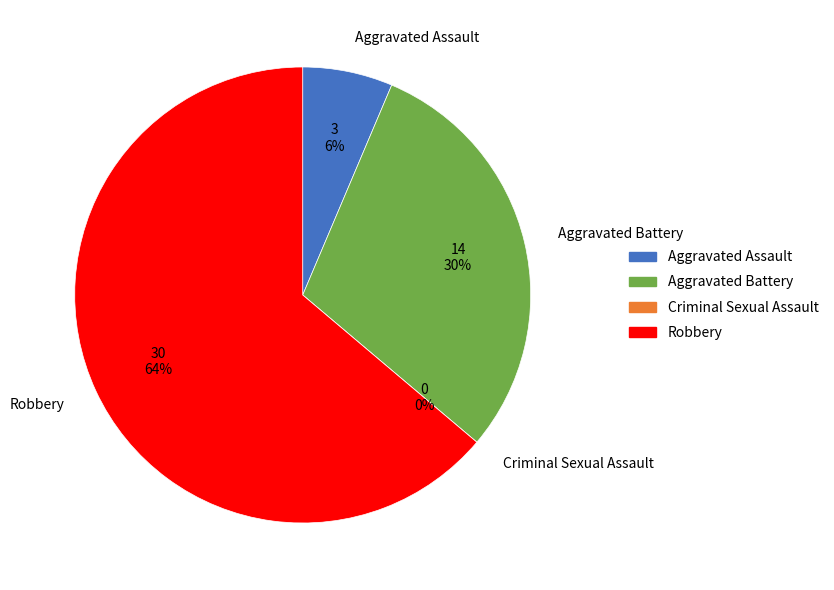

To the nearest percent, what portion does Aggravated Assault represent?

6%